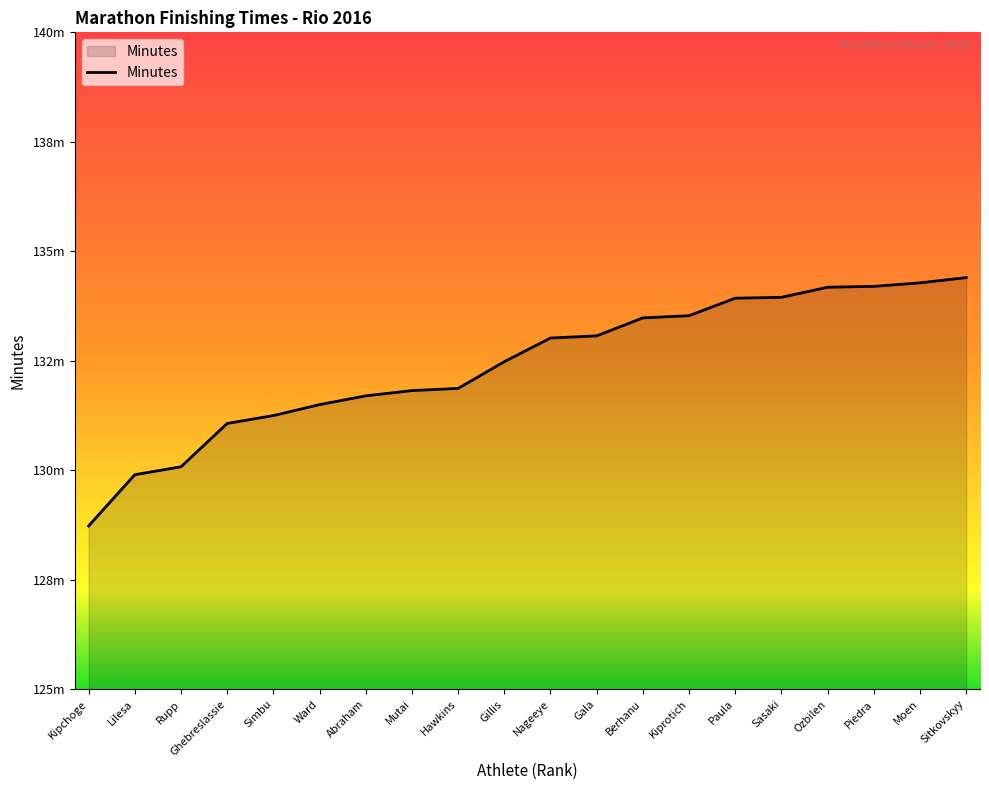

Is this an area chart (filled region under the line)?

Yes